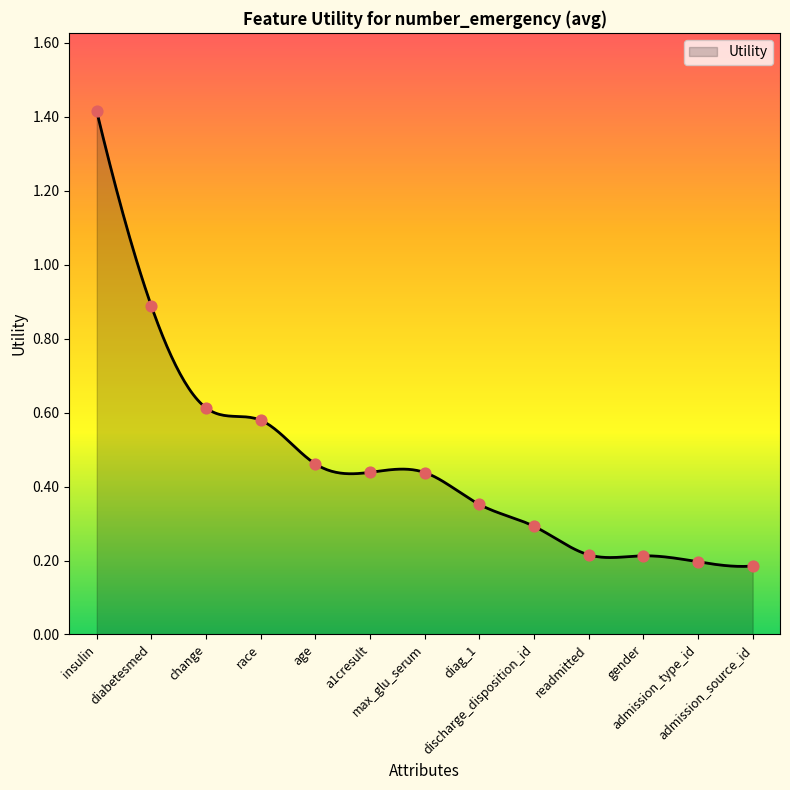

Between max_glu_serum and discharge_disposition_id, which is larger?

max_glu_serum